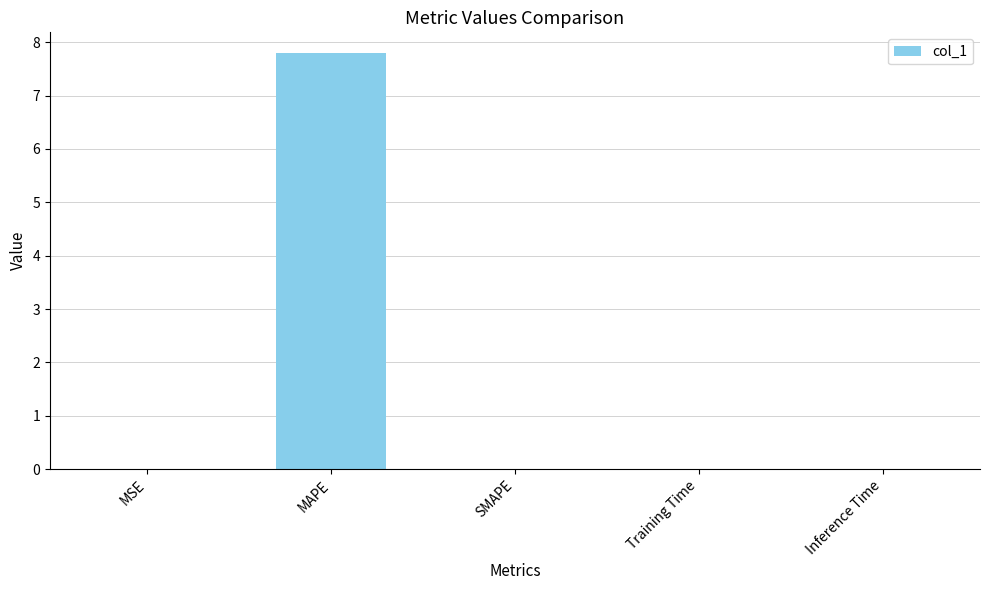

Which has a higher value, Training Time or MAPE?

MAPE